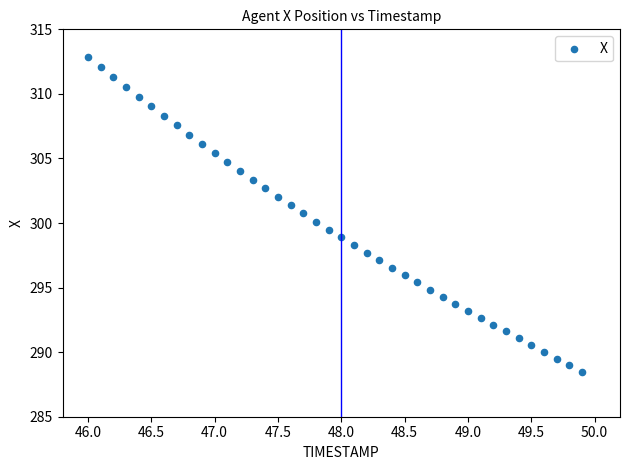

What is the range of X values (max minus min)?

3.9